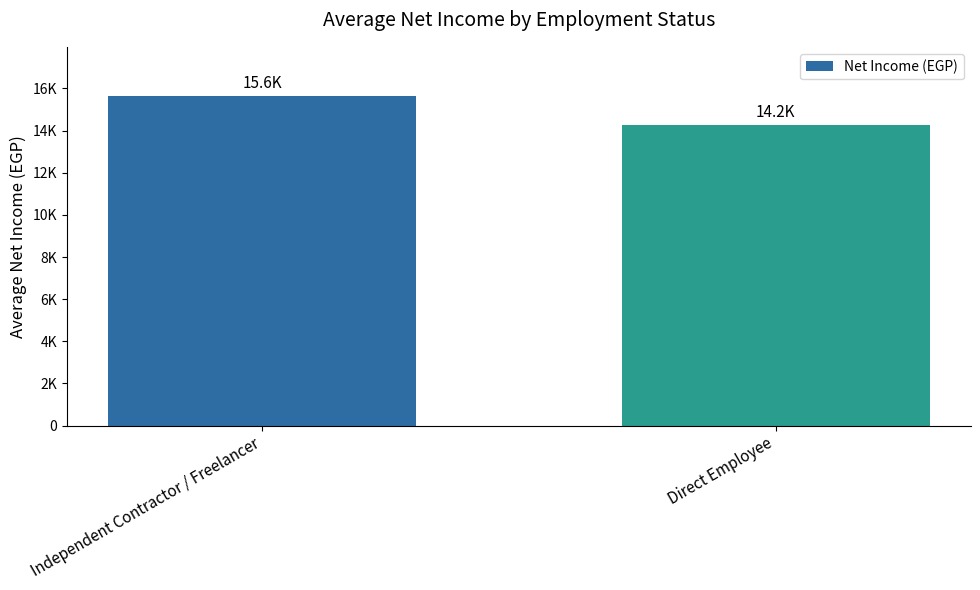

Which label corresponds to the largest value in the chart?

Independent Contractor / Freelancer